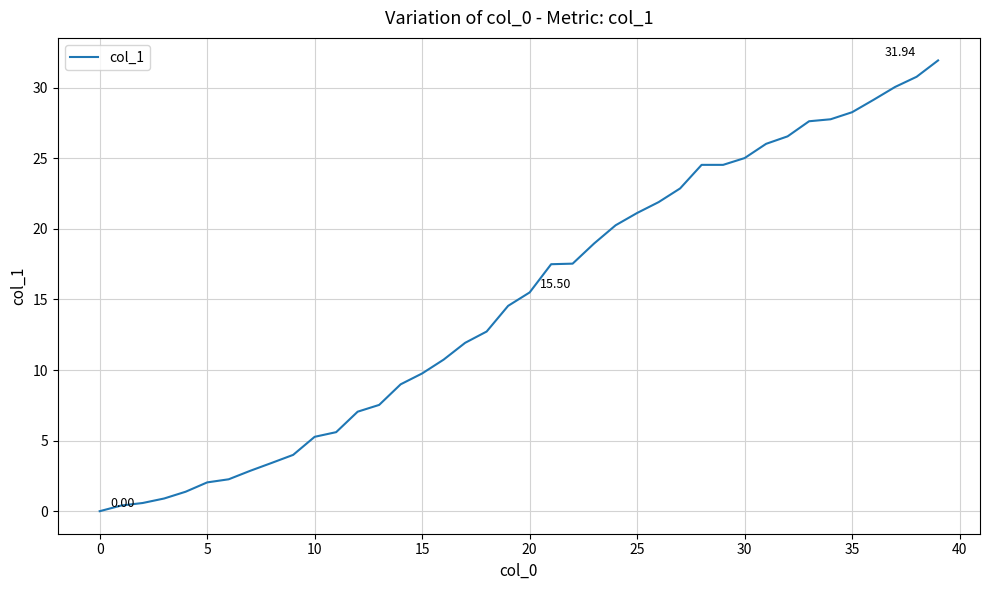

What is the difference between the maximum and minimum values?

31.9